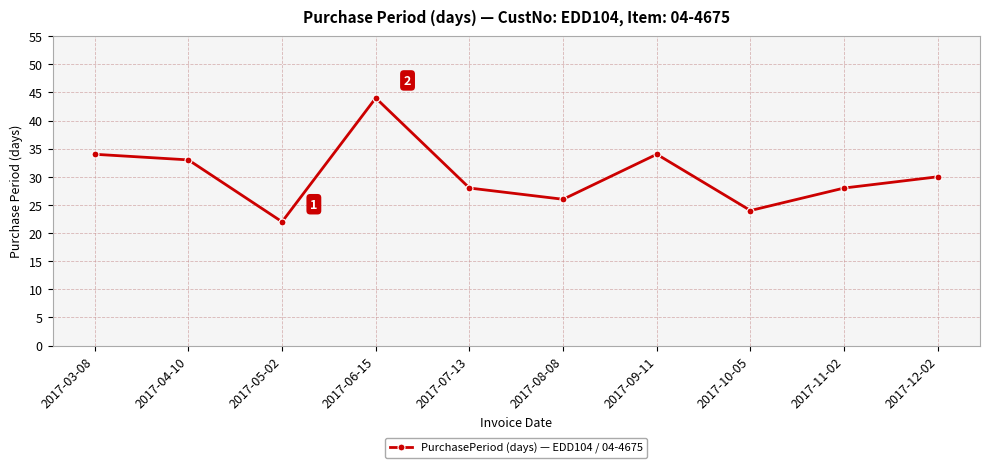

What is the ratio of the value at 2017-05-02 to the value at 2017-06-15?

0.5